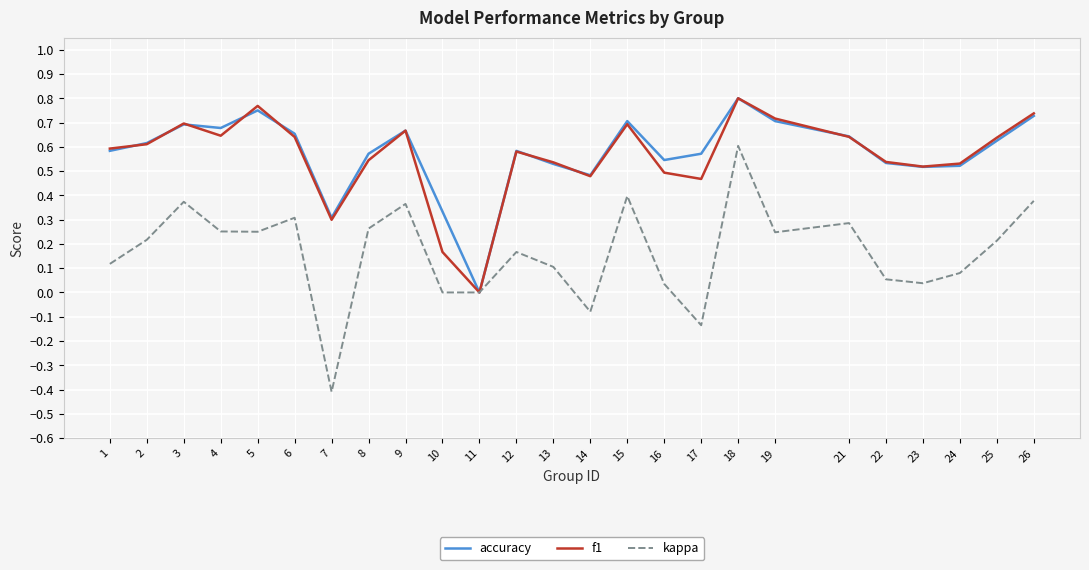

Is it true that kappa equals 0.2 at 9?

False